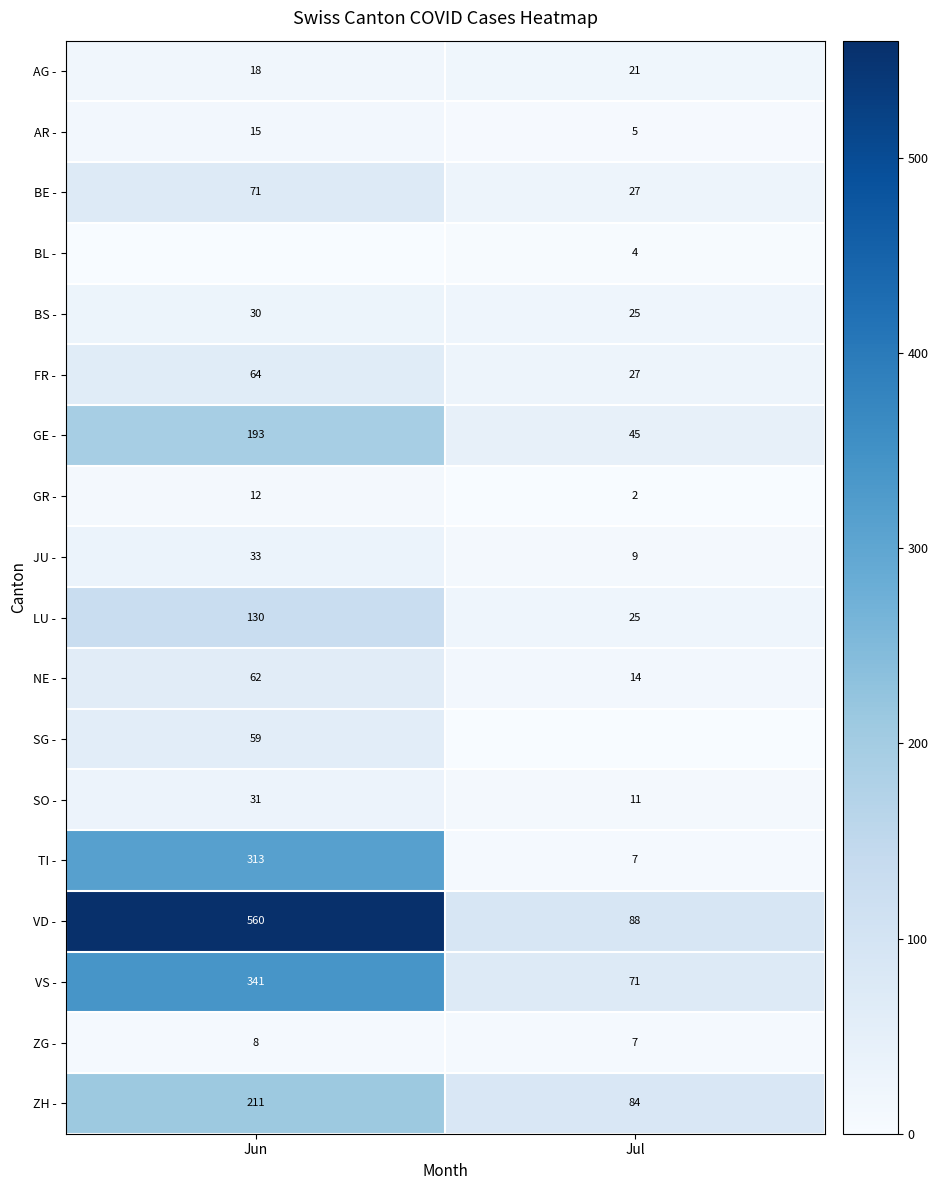

What is the sum of the SO - values at Jun and Jul?

42